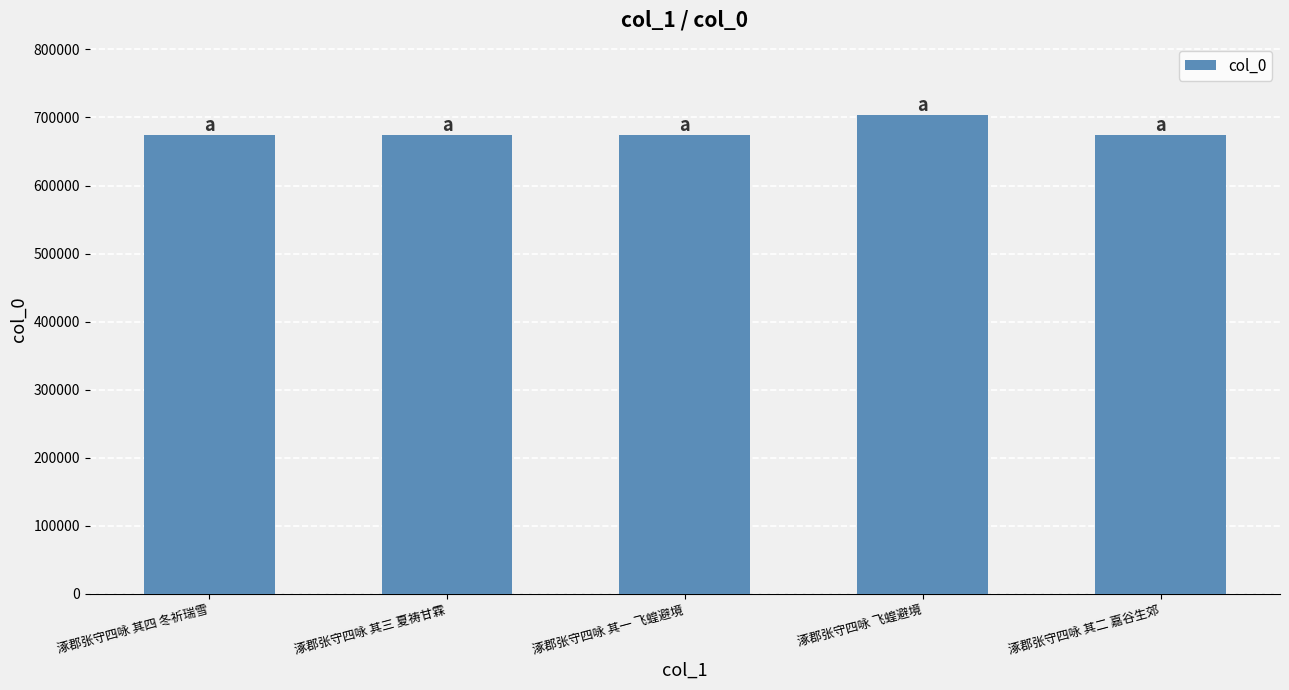

Does the chart contain any negative values?

No